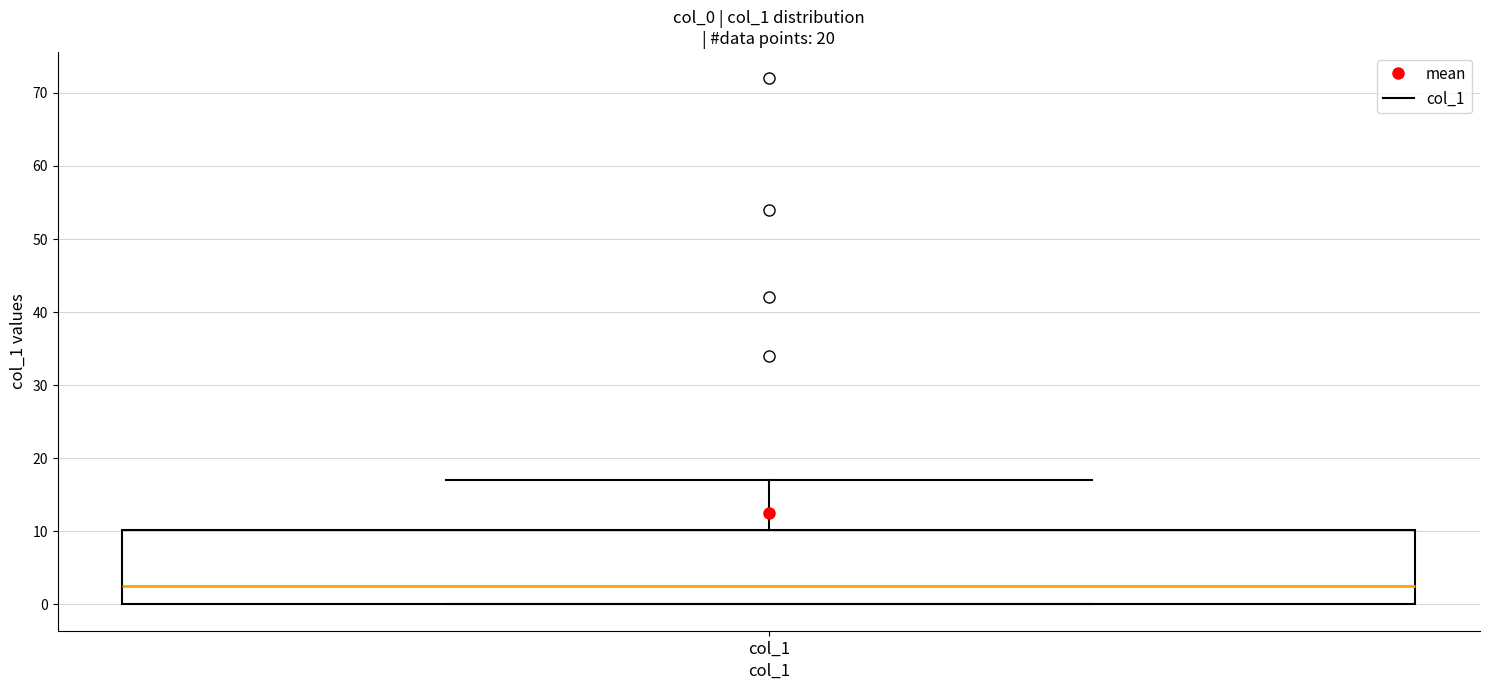

Where is the lower edge of the box for col_1 on the y-axis? The values are not printed on the chart, so give them approximately, as read against the axis.

0